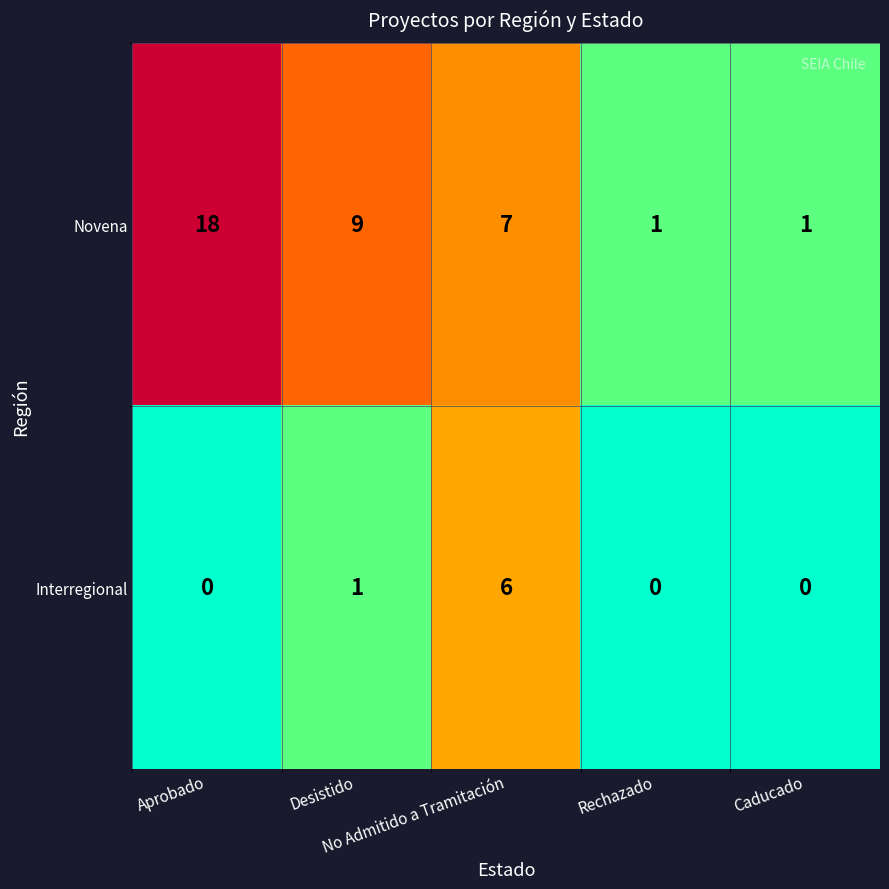

What is the greatest value displayed?

18